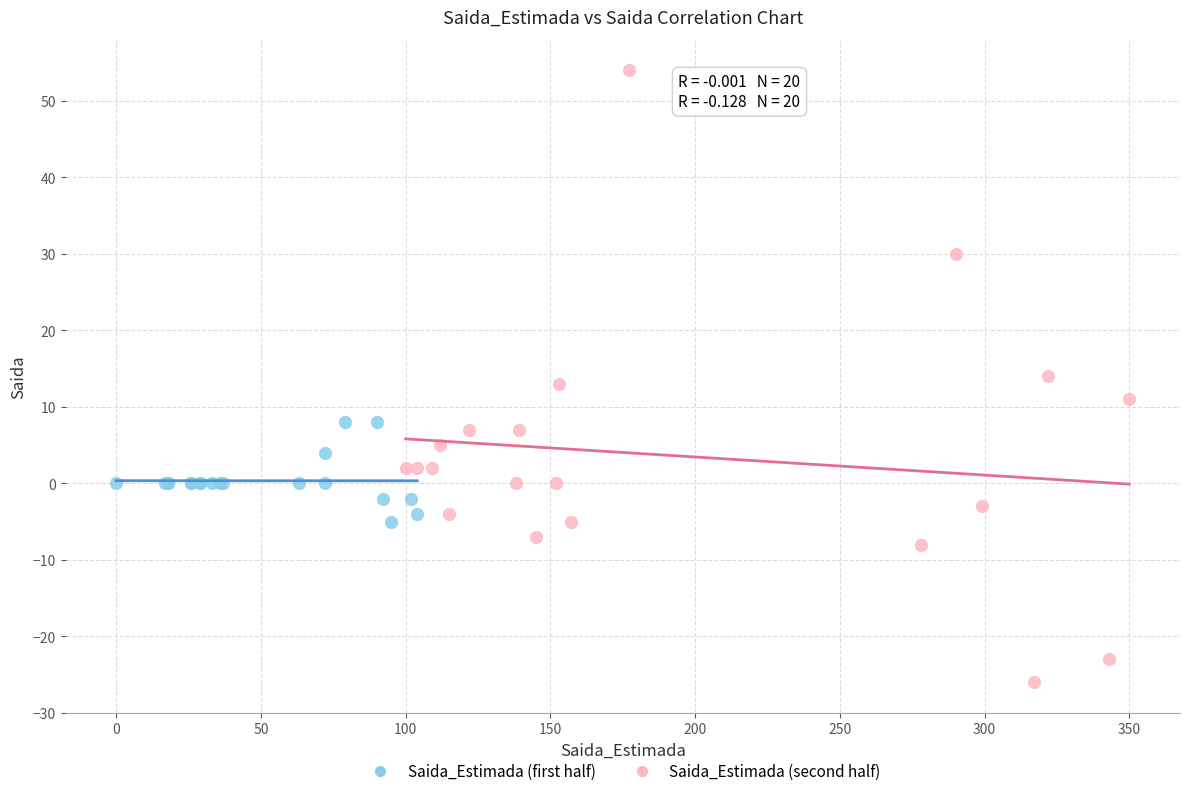

Which series reaches the minimum Y coordinate?

Saida_Estimada (second half)